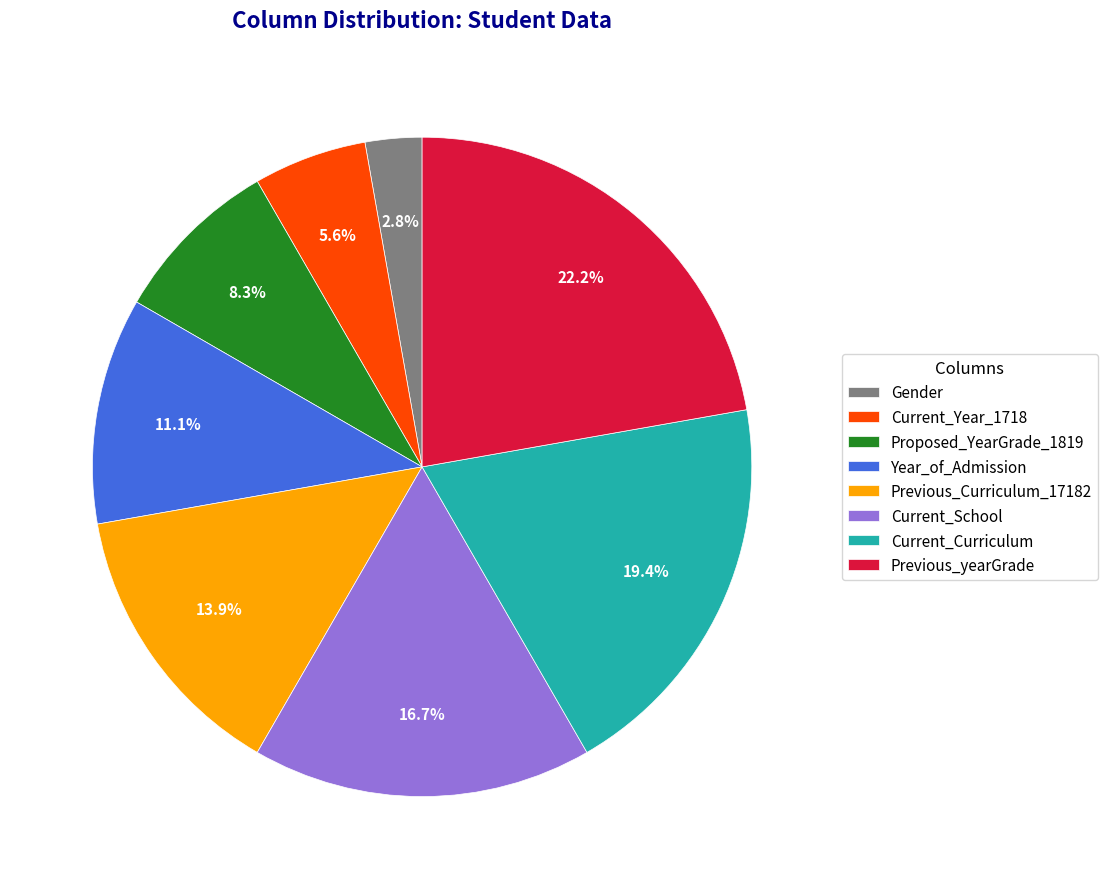

To the nearest percent, what percentage of the pie is Proposed_YearGrade_1819?

8%